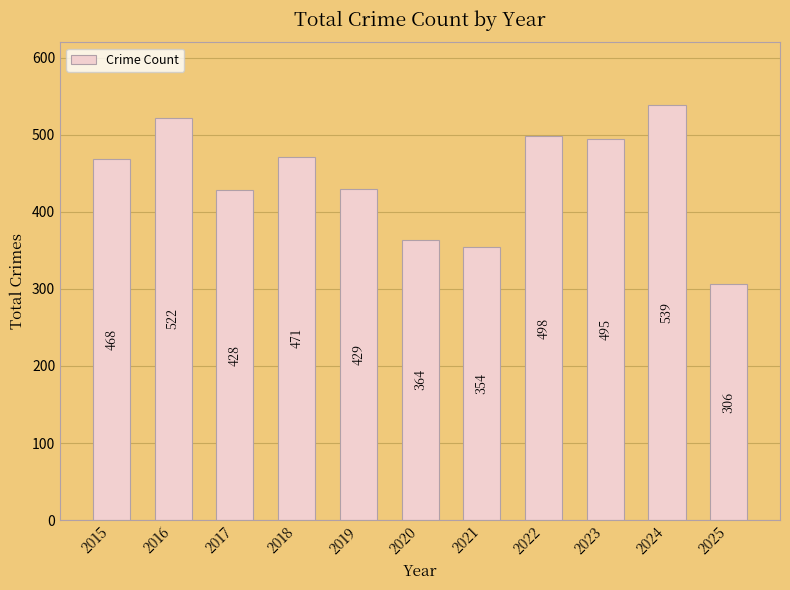

Count the number of data series in this chart.

1